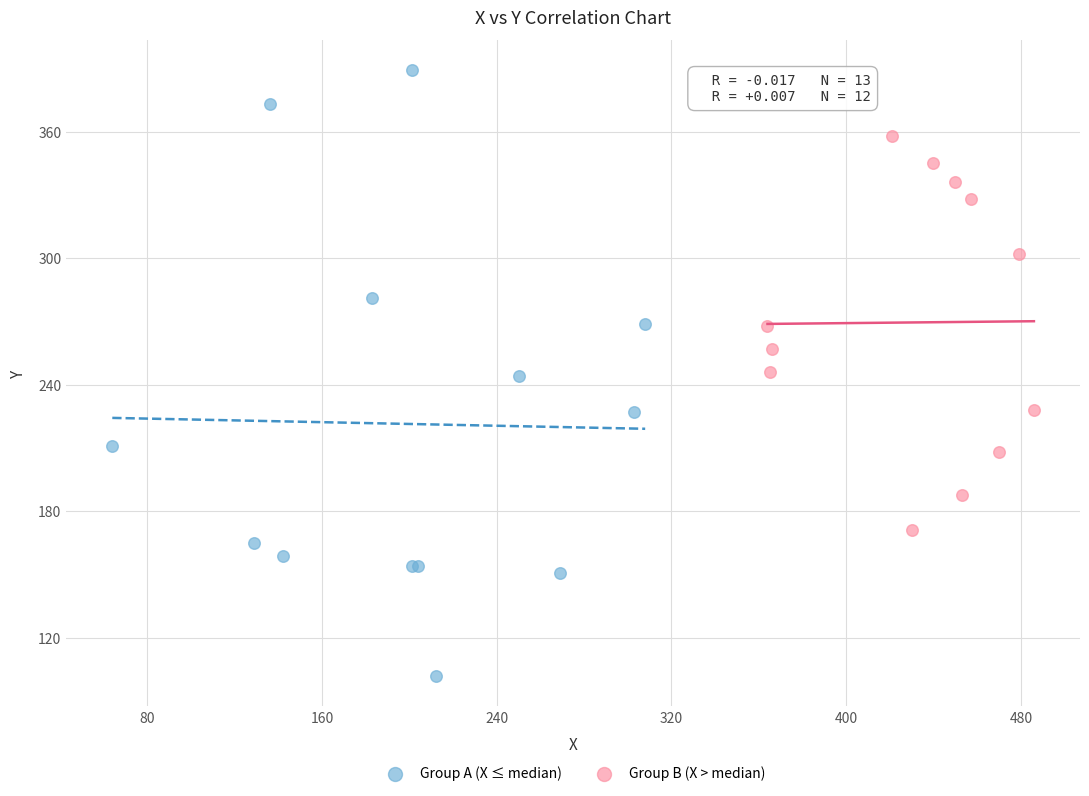

Which series contains the highest Y value?

Group A (X ≤ median)